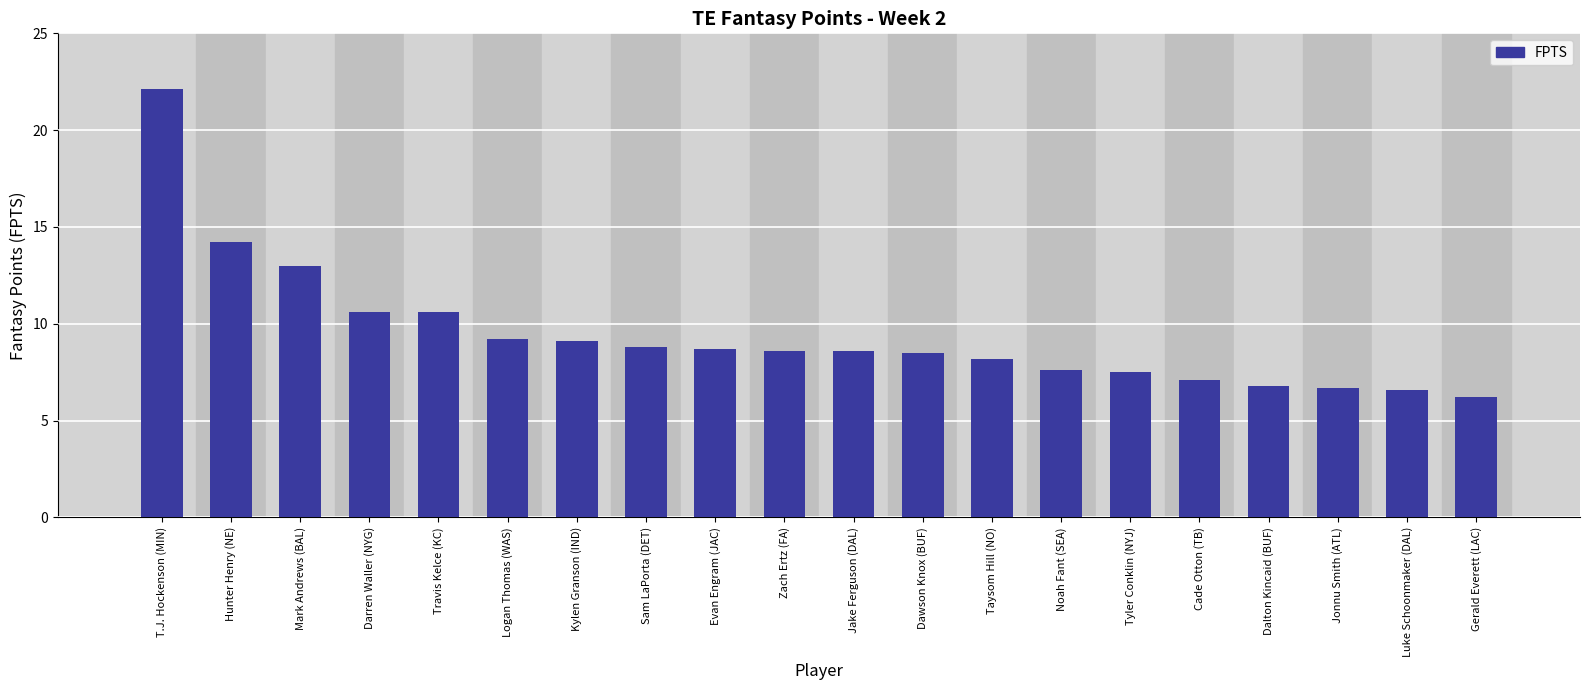

What is the difference between the second highest and second lowest values?

7.6